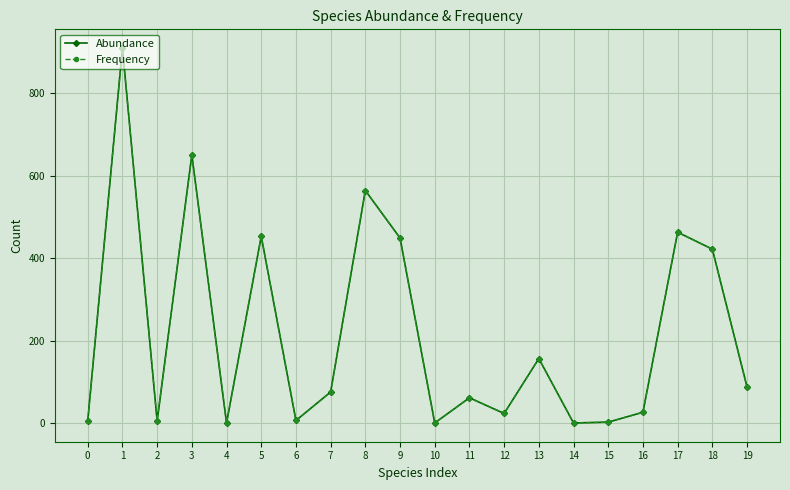

Is this an area chart (filled region under the line)?

No